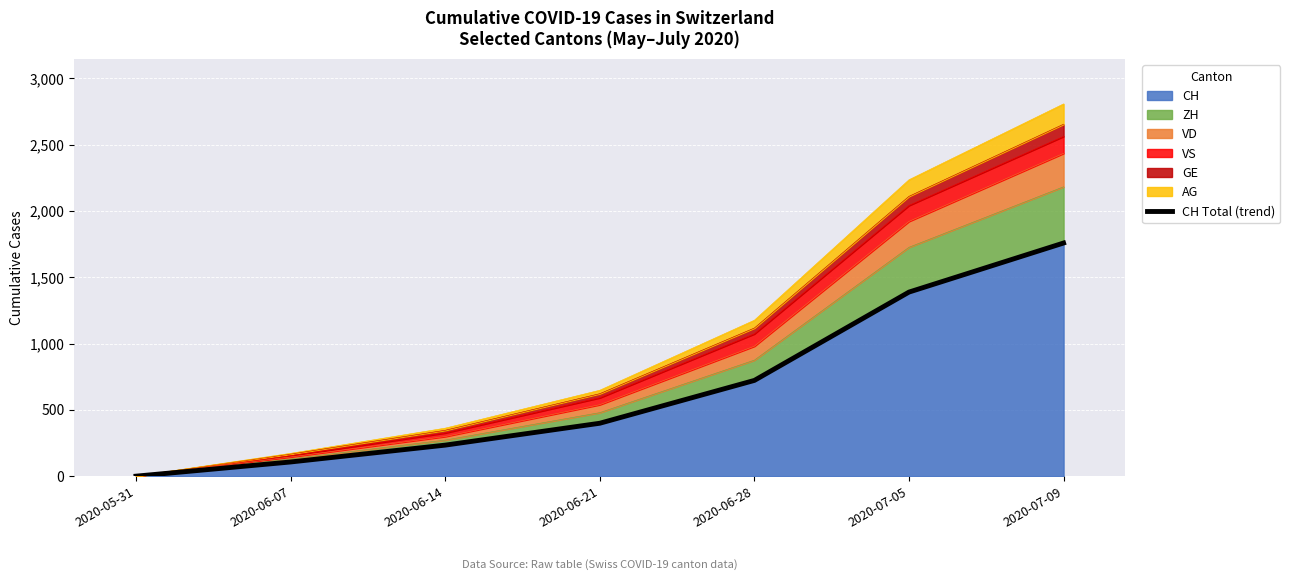

How many values are below 399?

3